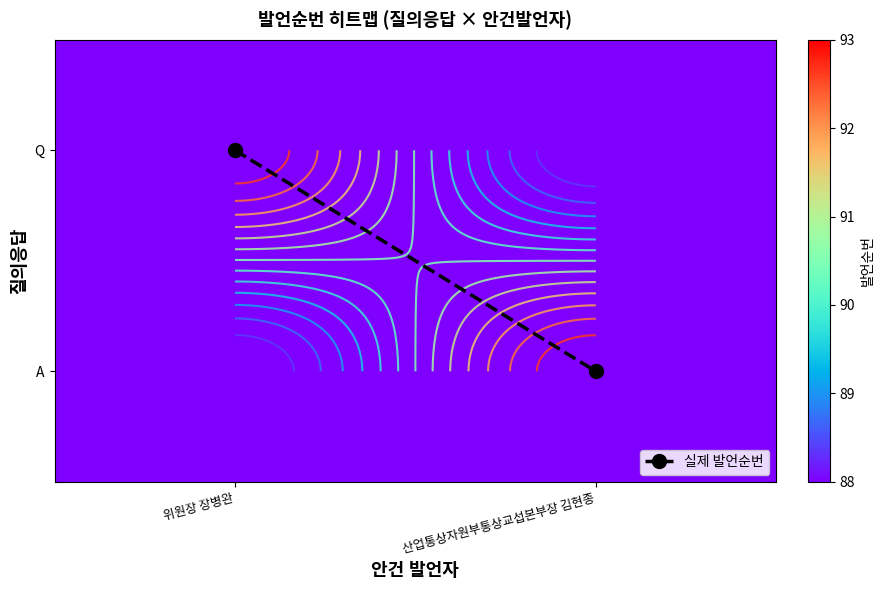

Rank the series at 산업통상자원부통상교섭본부장 김현종 from highest to lowest value.

A, 실제 발언순번, Q